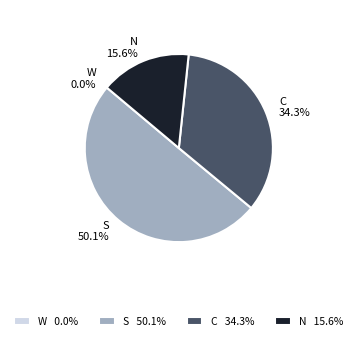

True or false: W accounts for 11% of the total.

False